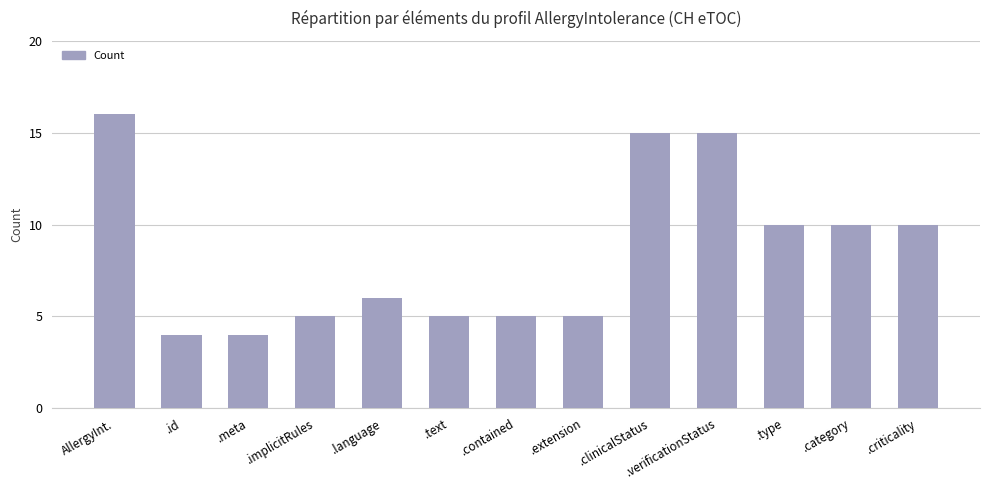

What is the difference between the second highest and minimum values?

11